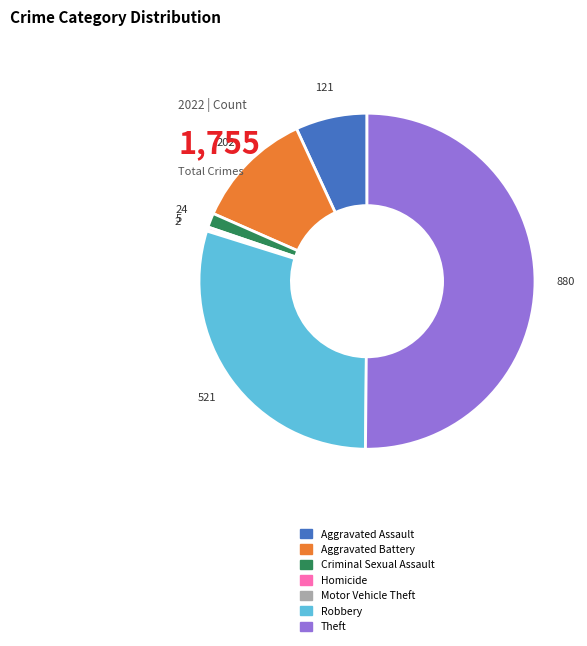

Which category has the biggest portion of the pie?

Theft